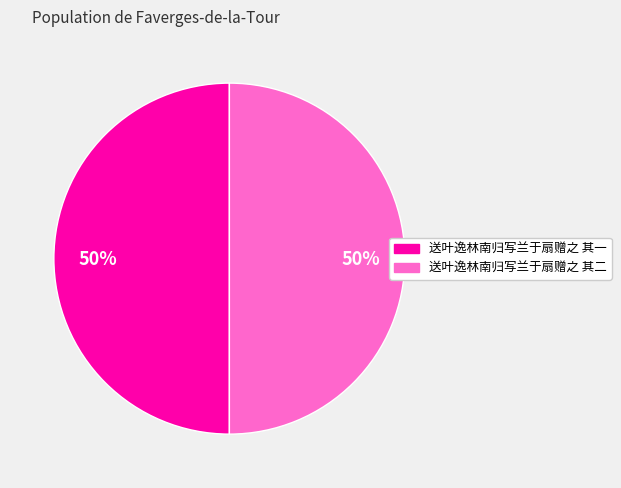

What is the ratio of the value at 送叶逸林南归写兰于扇赠之 其二 to the value at 送叶逸林南归写兰于扇赠之 其一?

1.0